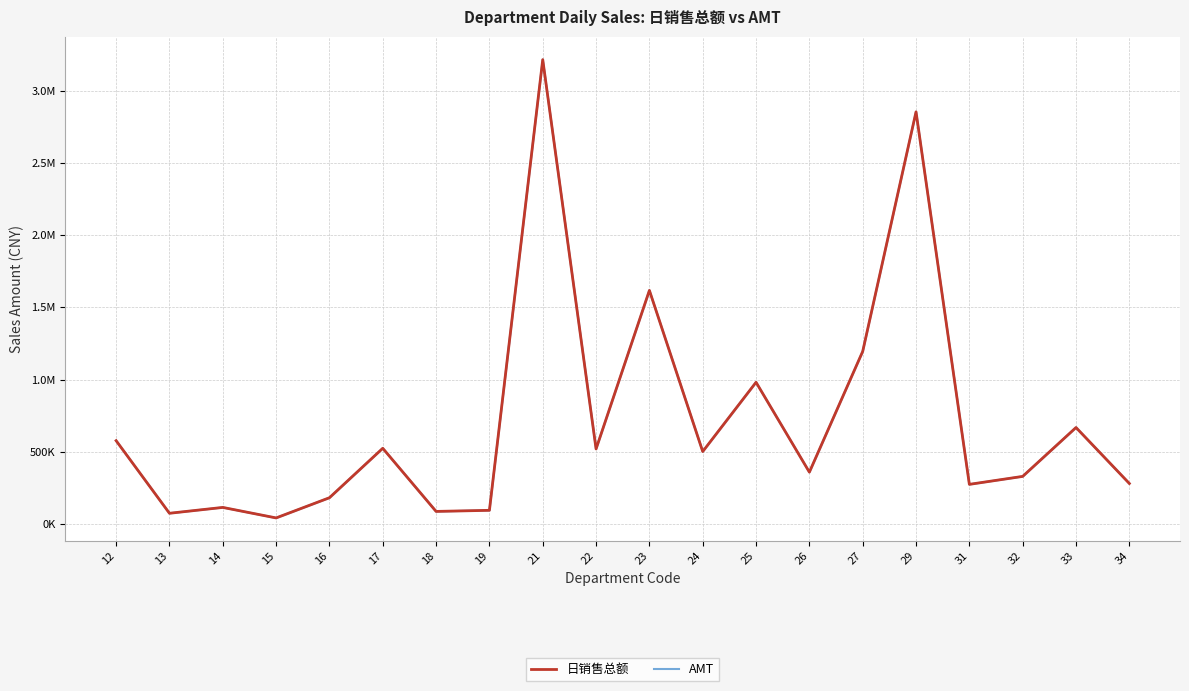

How many interior local peaks does the 日销售总额 series have?

7